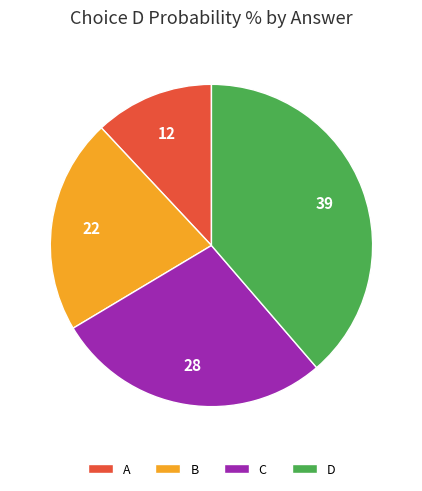

What is the largest slice in the pie chart?

D